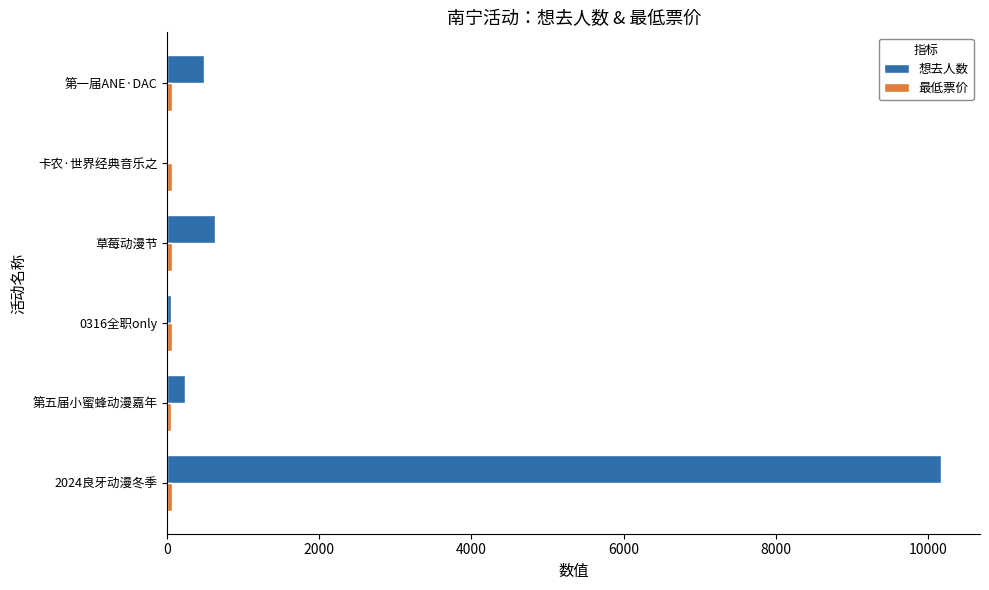

Between 2024良牙动漫冬季 and 第五届小蜜蜂动漫嘉年, which series saw the biggest shift?

想去人数